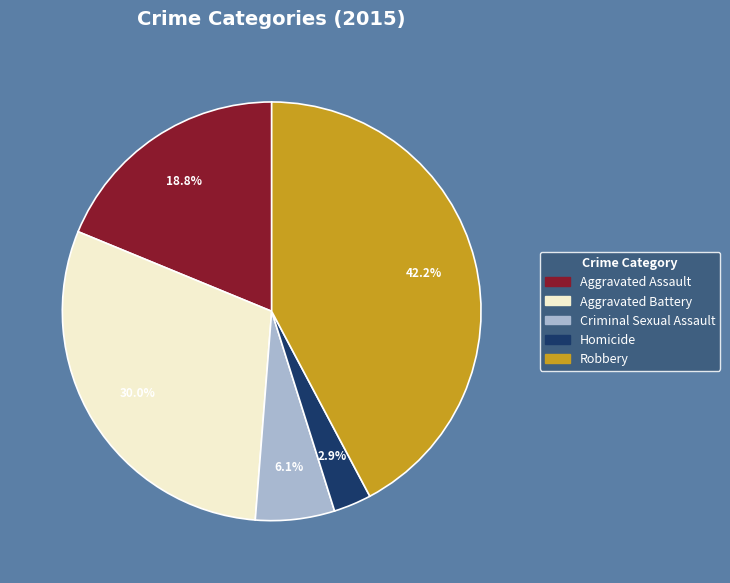

To the nearest percent, what is the difference between the Homicide and Robbery slice percentages?

39%